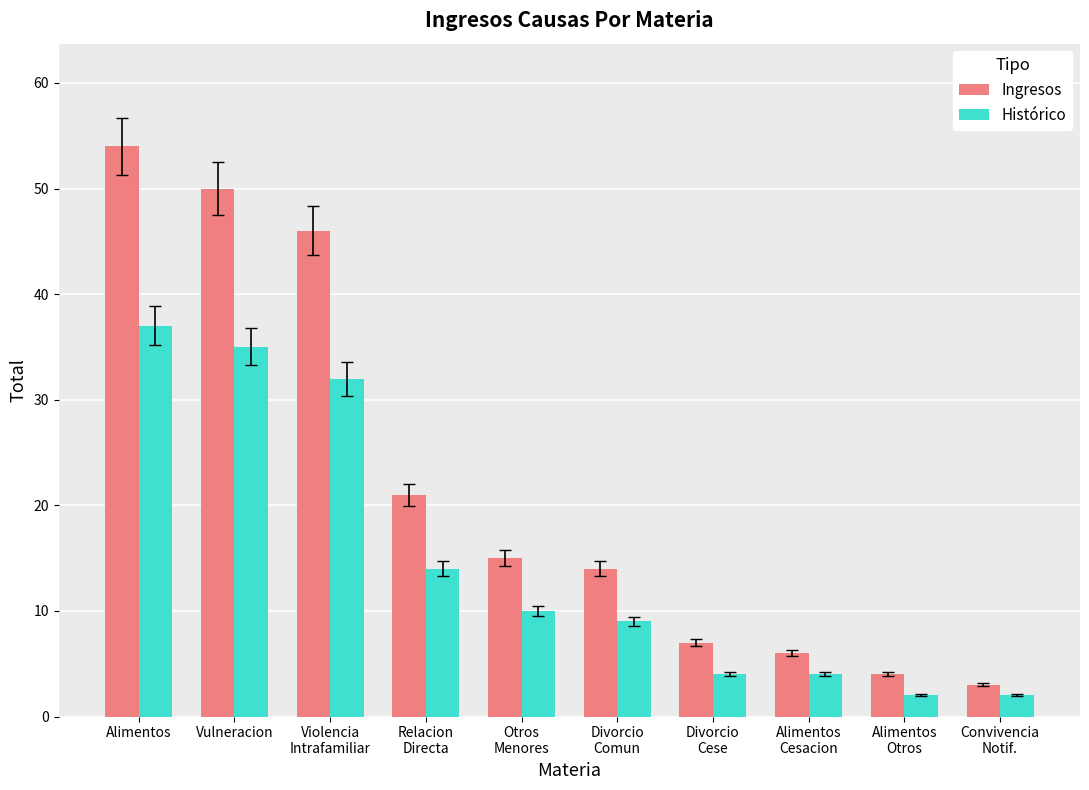

What is the highest value of the Histórico series?

37